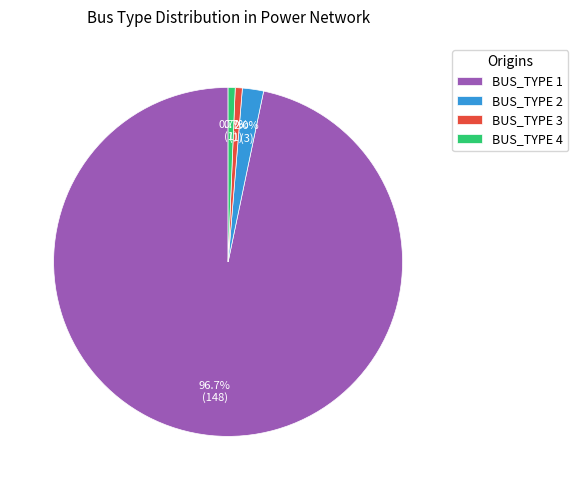

Is it true that BUS_TYPE 4 is 1% of the pie?

True